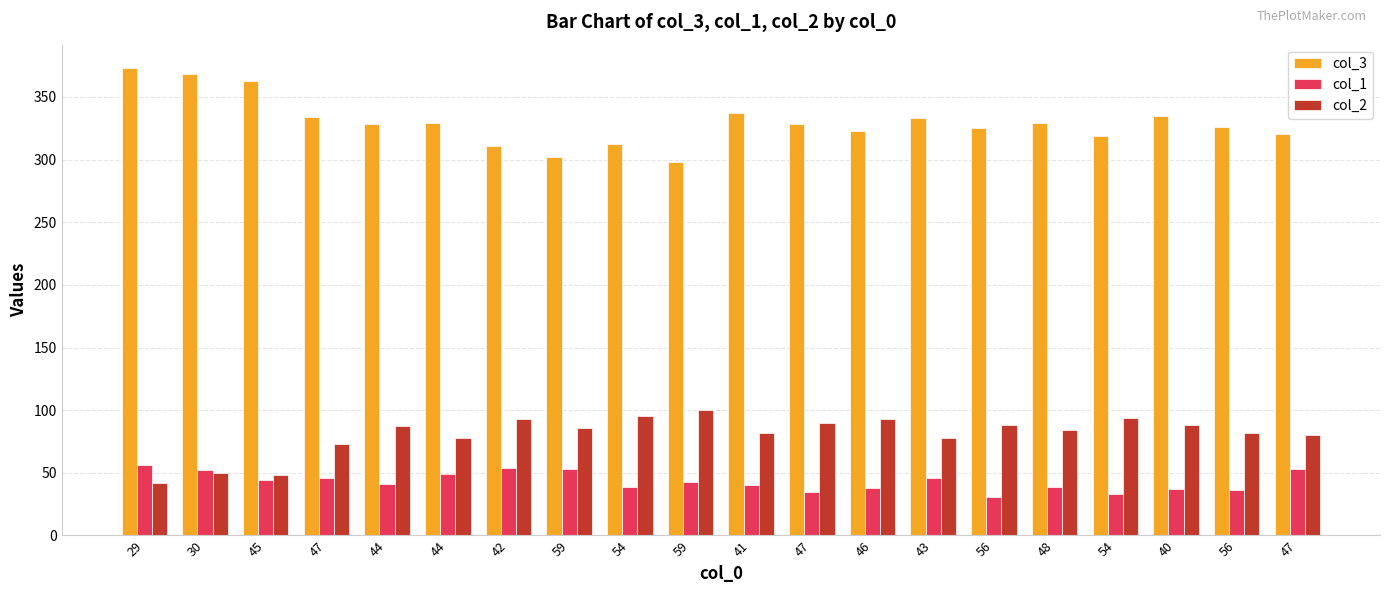

What are all the series names shown in the legend?

col_3, col_1, col_2